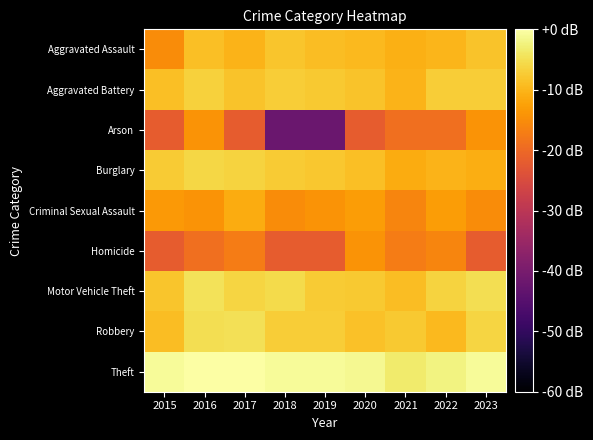

Rank the series at 2018 from lowest to highest value.

Arson, Homicide, Criminal Sexual Assault, Aggravated Assault, Burglary, Aggravated Battery, Robbery, Motor Vehicle Theft, Theft